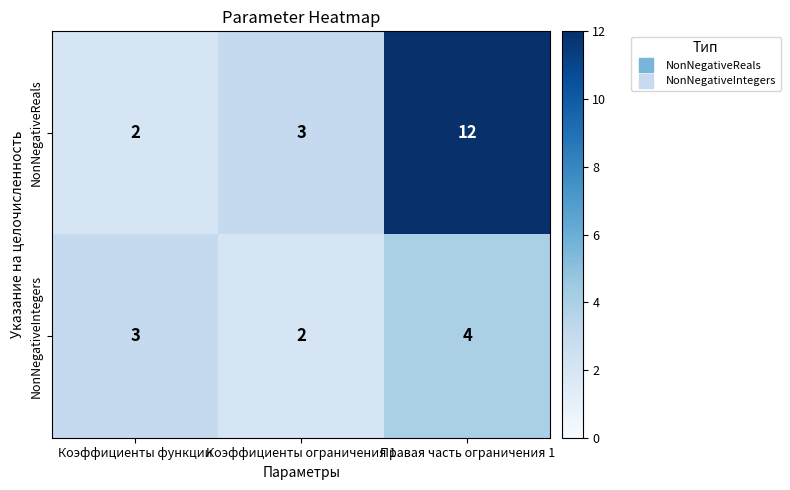

At Коэффициенты ограничения 1, list the series in order from smallest to largest.

NonNegativeIntegers, NonNegativeReals